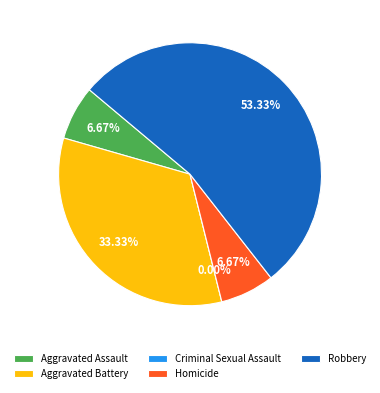

What is the largest slice in the pie chart?

Robbery